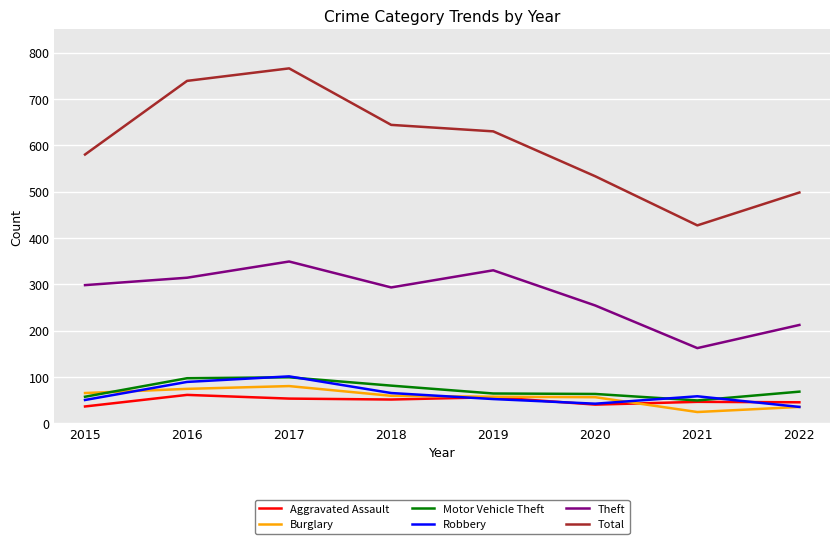

At which label is Motor Vehicle Theft closest to 74?

2022